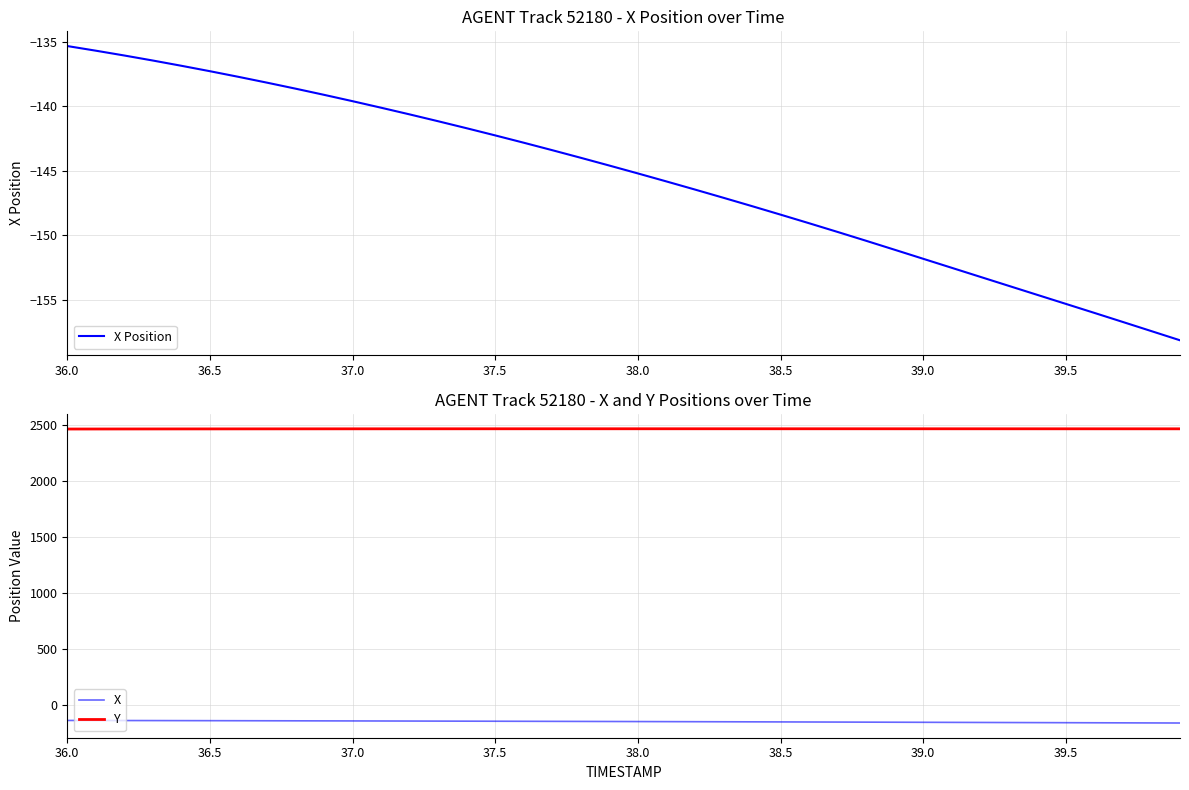

True or false: X and Y cross at least once.

False